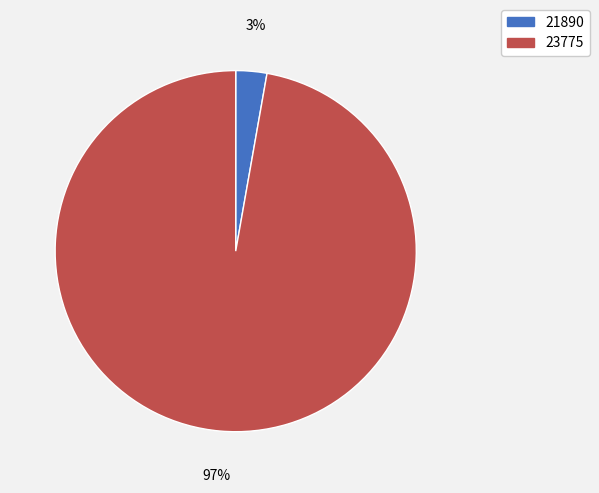

Combined, do 23775 and 21890 account for over 50%?

Yes